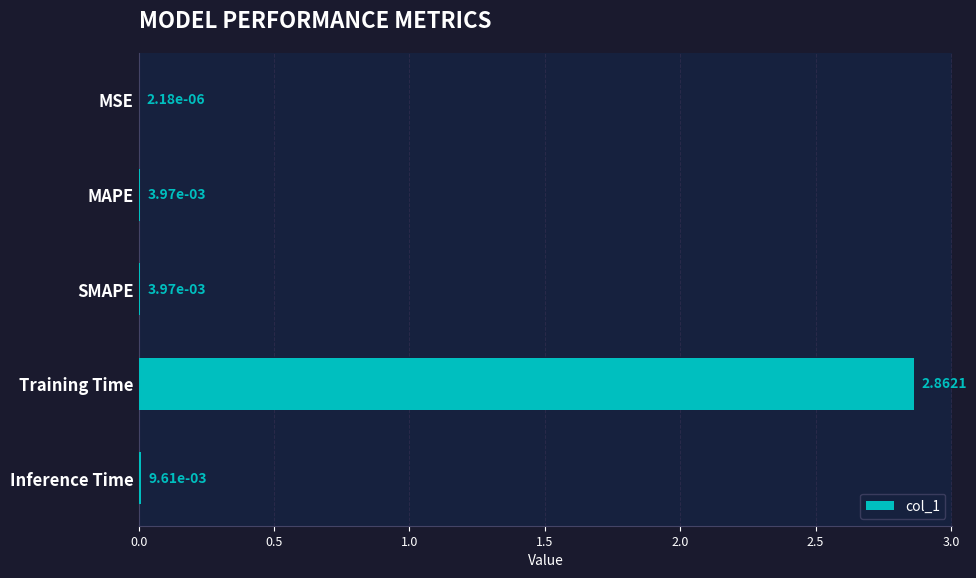

Between SMAPE and Training Time, which is larger?

Training Time